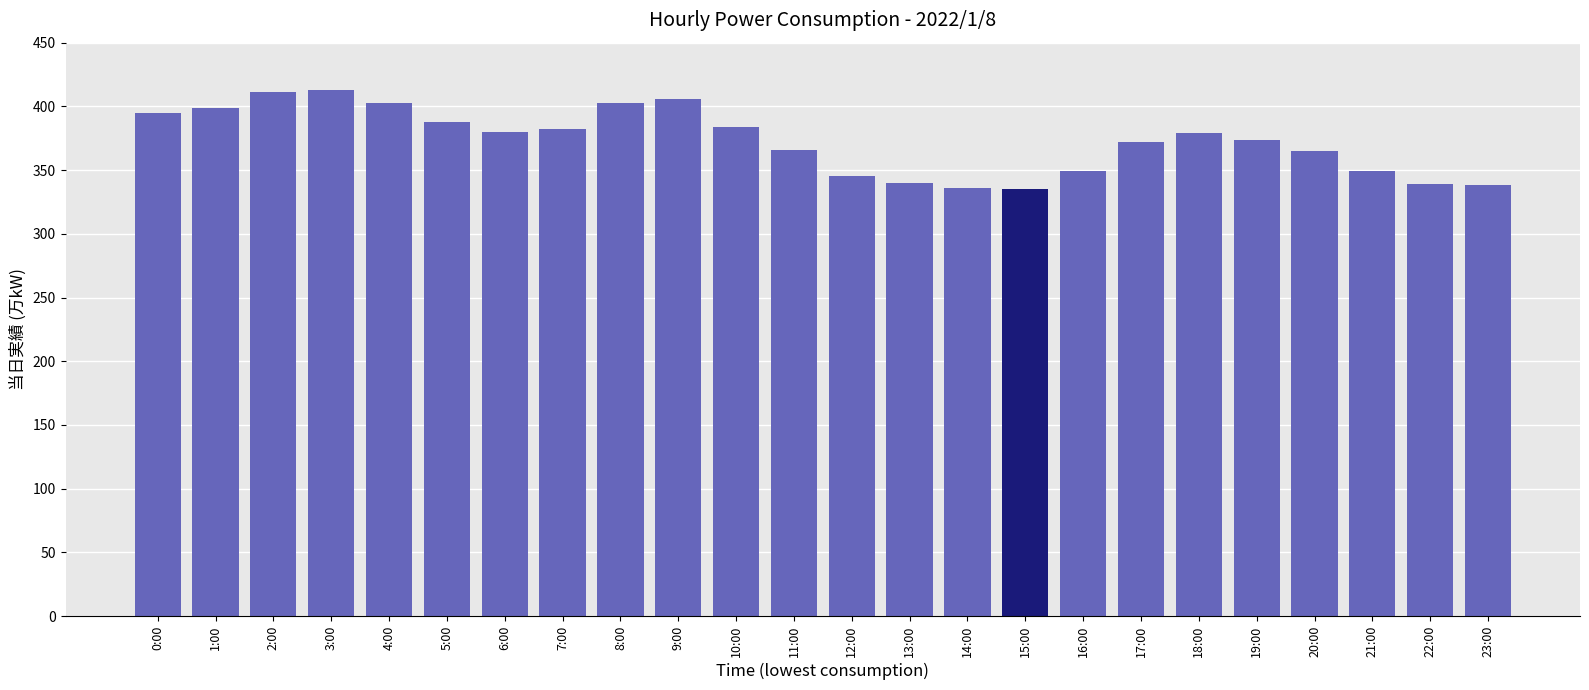

What is the ratio of the value at 1:00 to the value at 7:00?

1.0